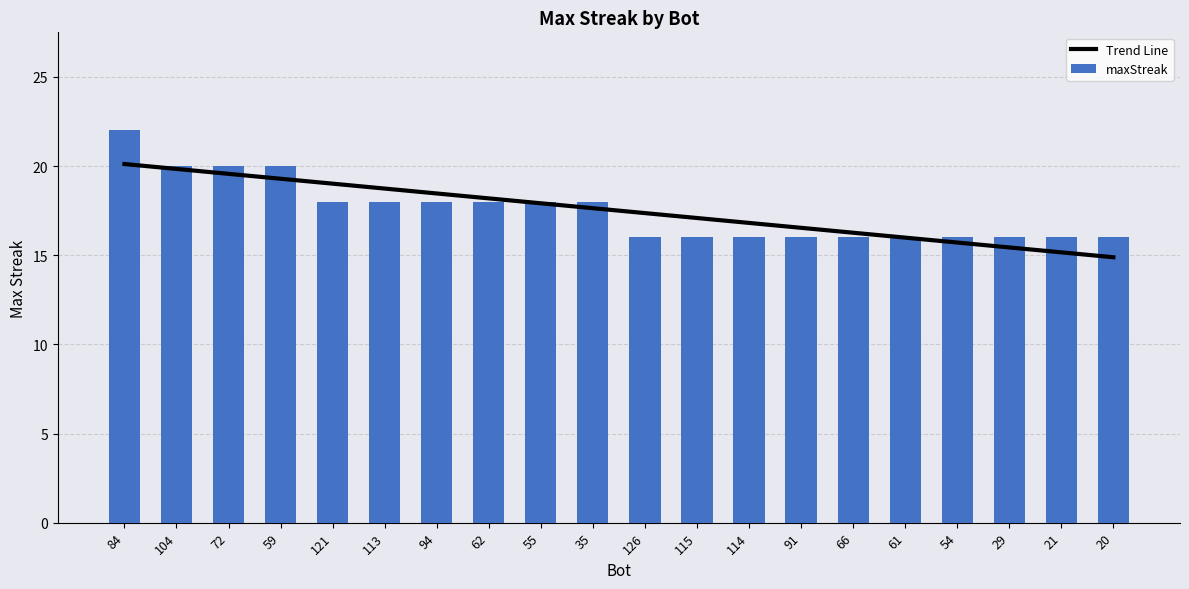

How many bars are there in total?

20